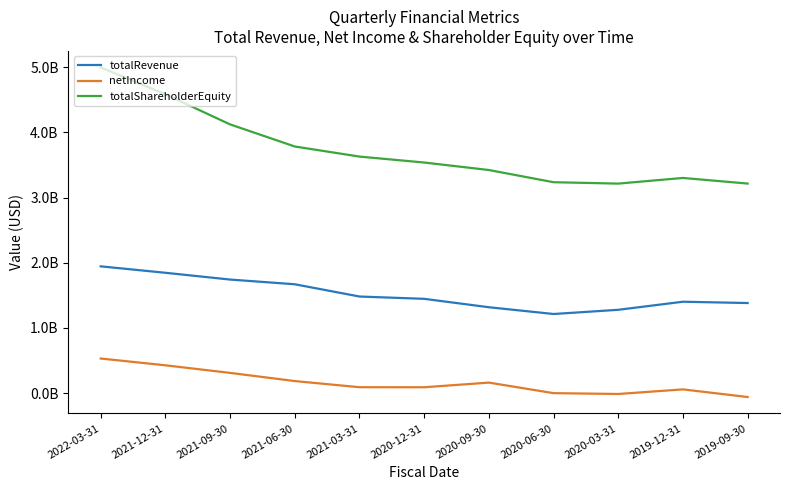

At which label does totalShareholderEquity reach its peak?

2022-03-31